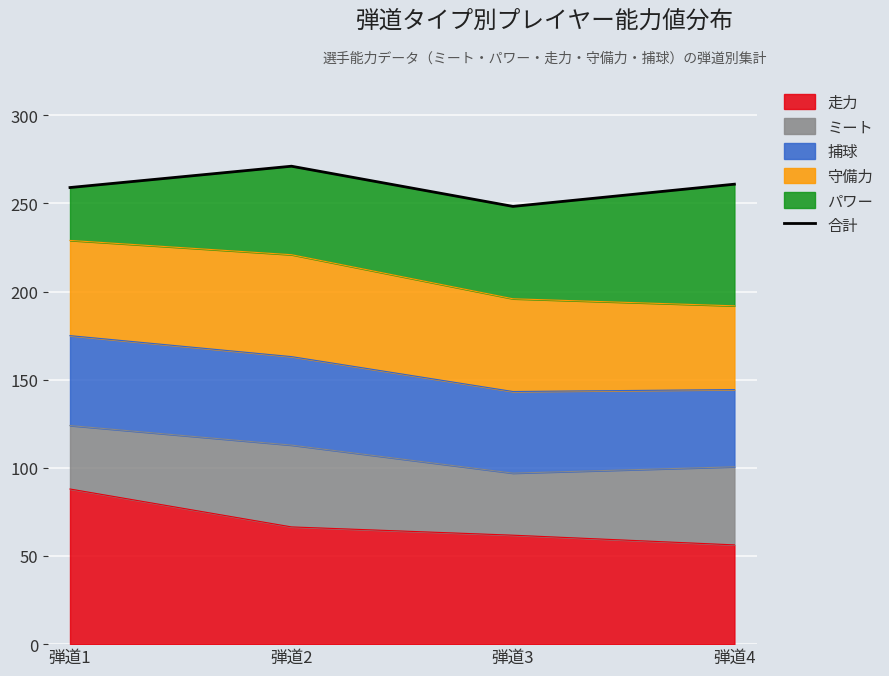

Reading left to right, extract all data points from this chart.

259.0	271.1	248.3	260.9